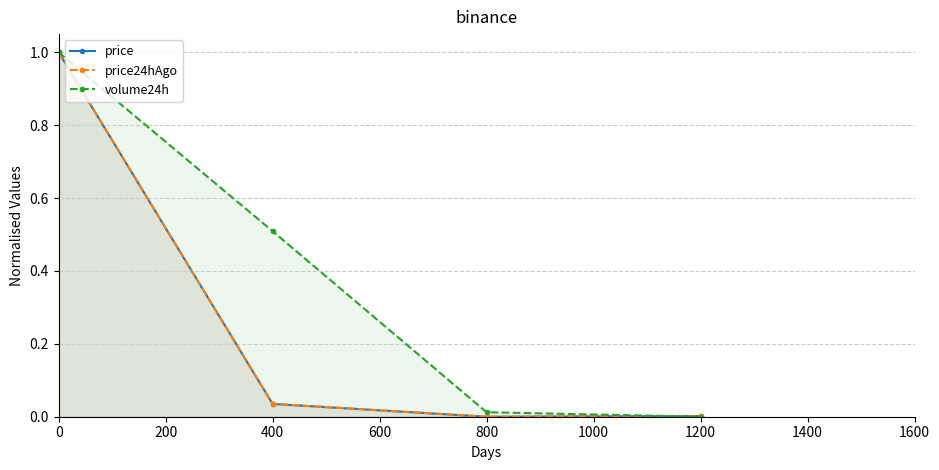

How many distinct data groups are displayed?

3